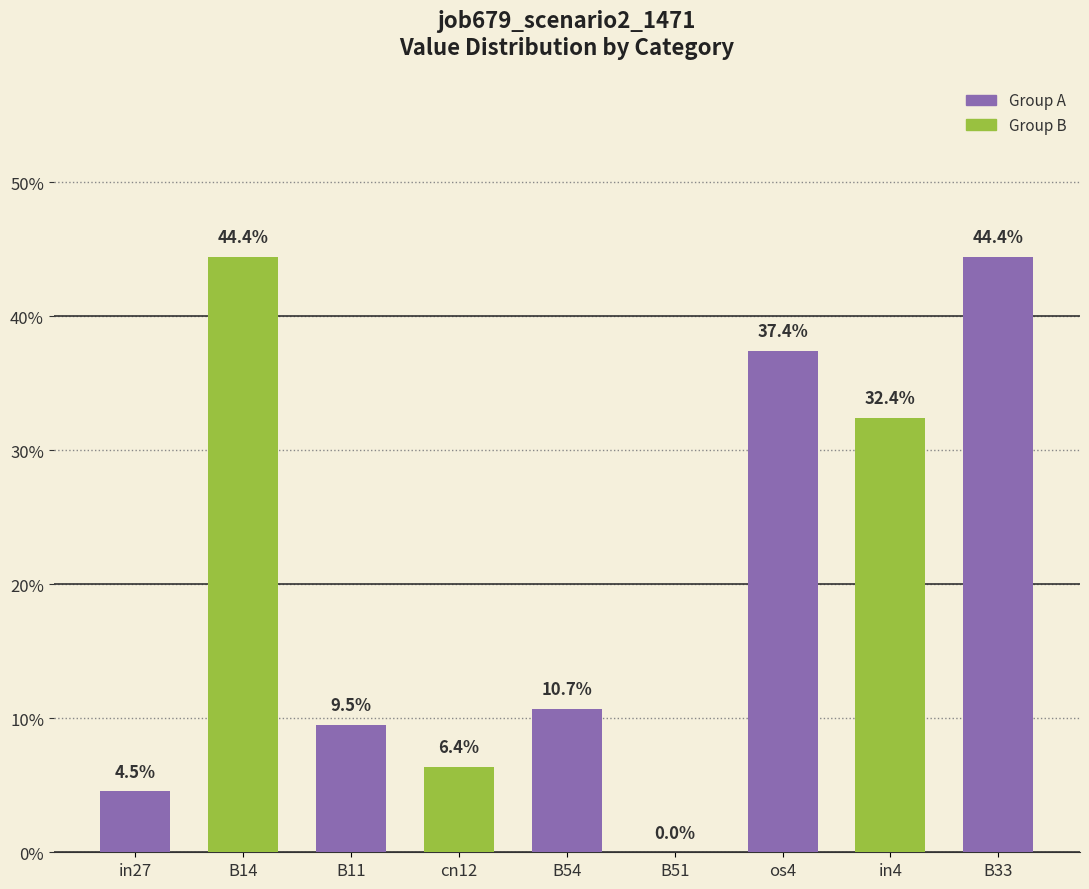

Which category has the lowest value across all series?

B51